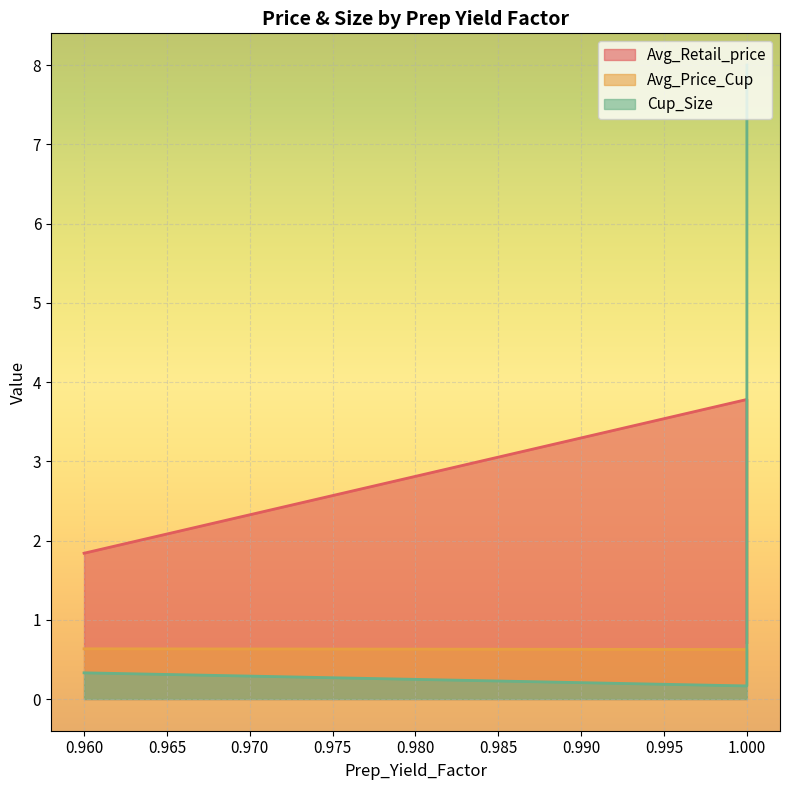

Is it true that Avg_Retail_price equals 3.3 at 0.96?

False